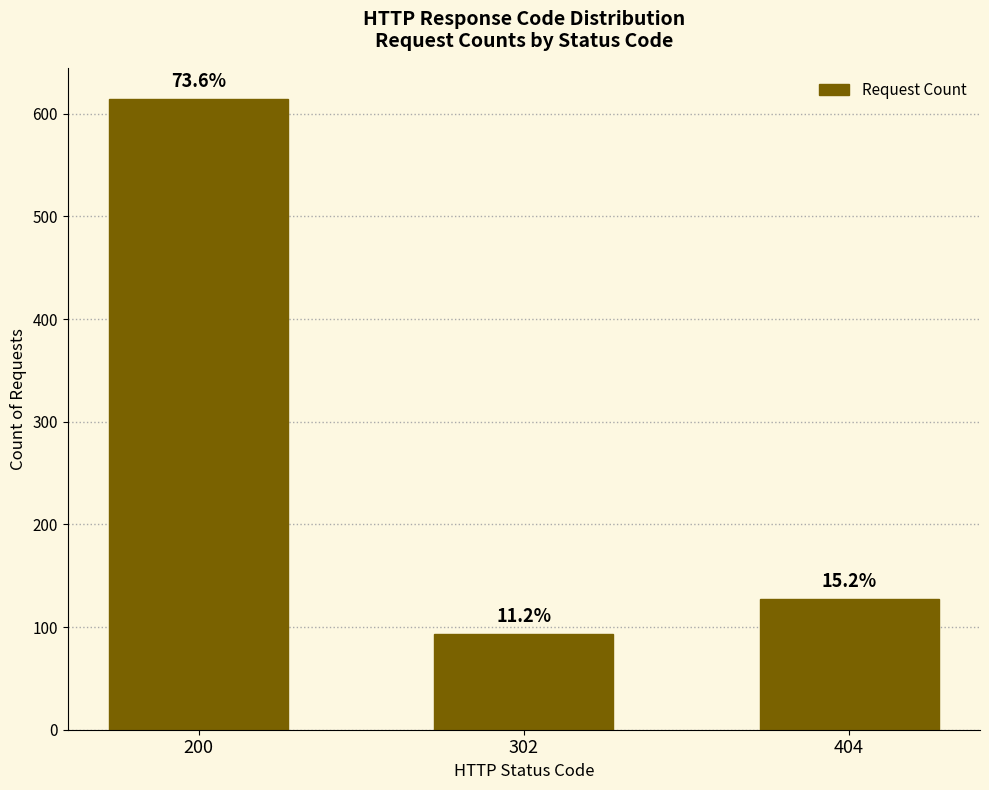

How many bars are there in total?

3